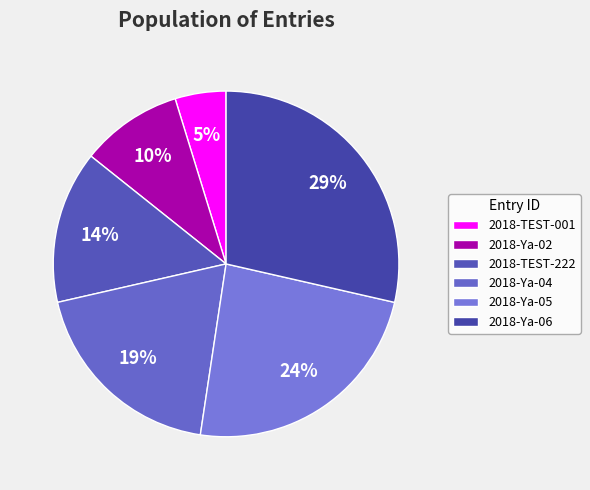

Rank the categories by value from highest to lowest.

2018-Ya-06, 2018-Ya-05, 2018-Ya-04, 2018-TEST-222, 2018-Ya-02, 2018-TEST-001